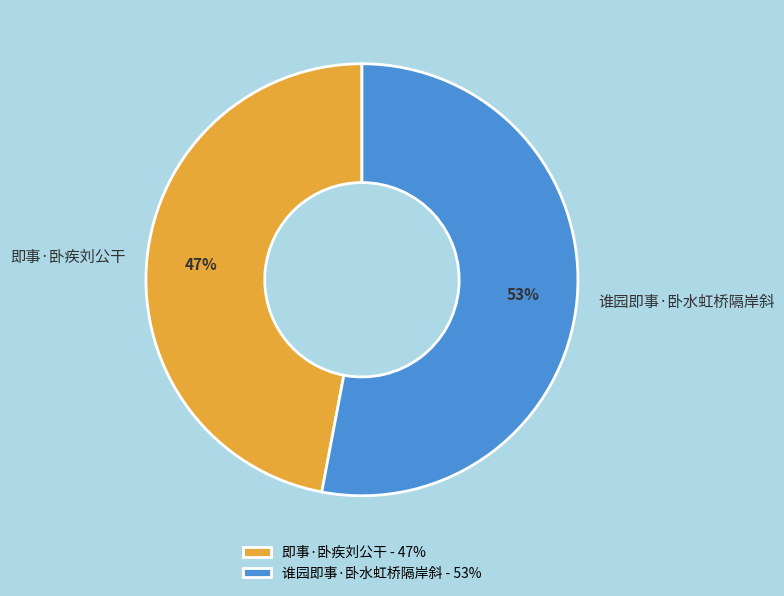

The 即事·卧疾刘公干 slice represents 36% of the pie. True or false?

False